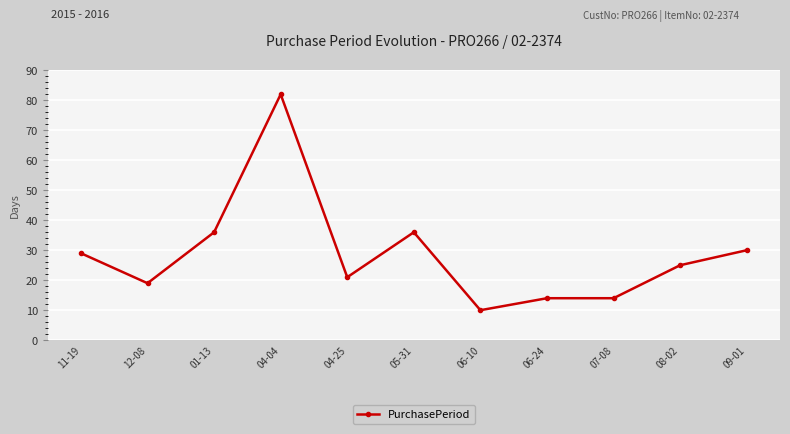

What is the average value?

29